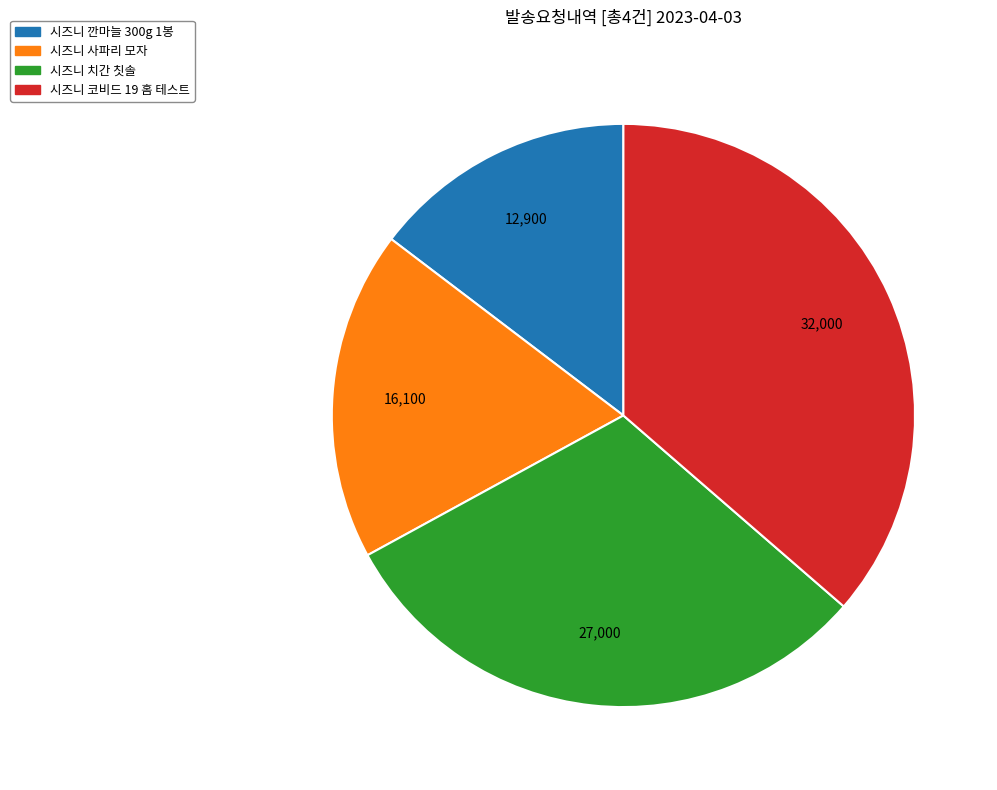

The 시즈니 사파리 모자 slice represents 29% of the pie. True or false?

False